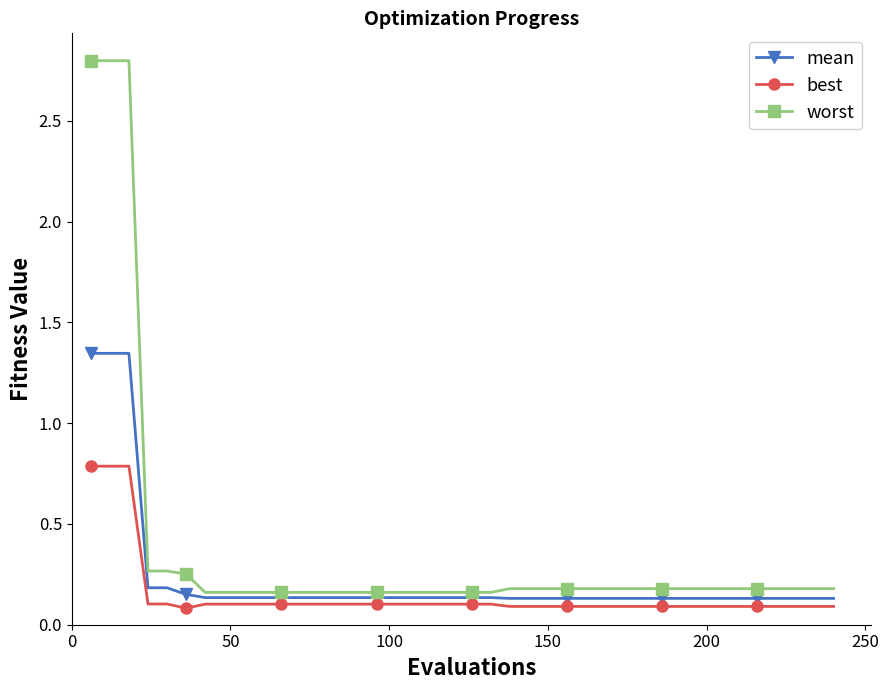

At how many categories does at least one series exceed 0?

40